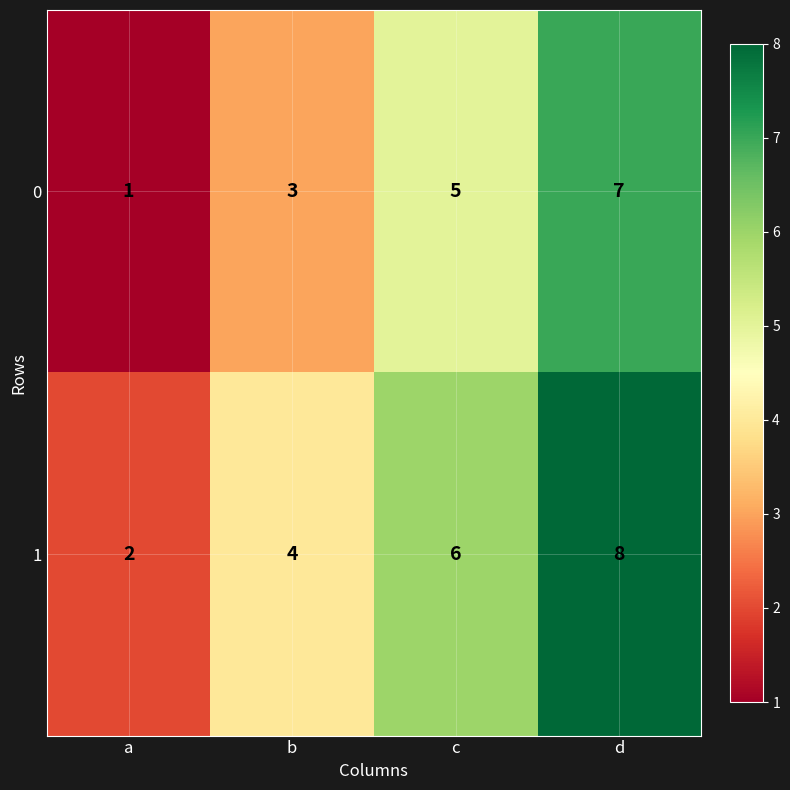

What is the maximum value for 1?

8